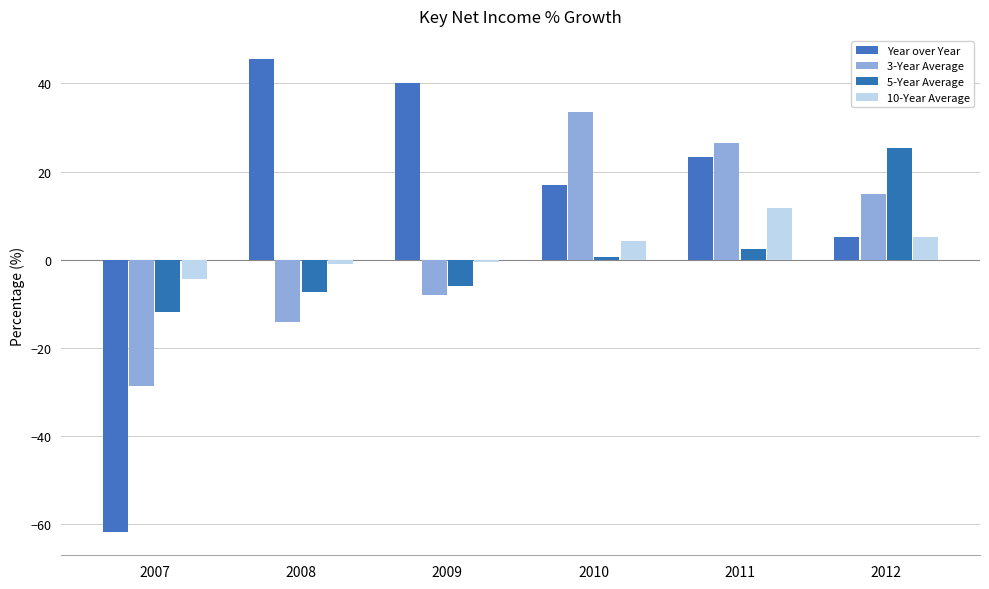

Which series has the largest total across all categories?

Year over Year